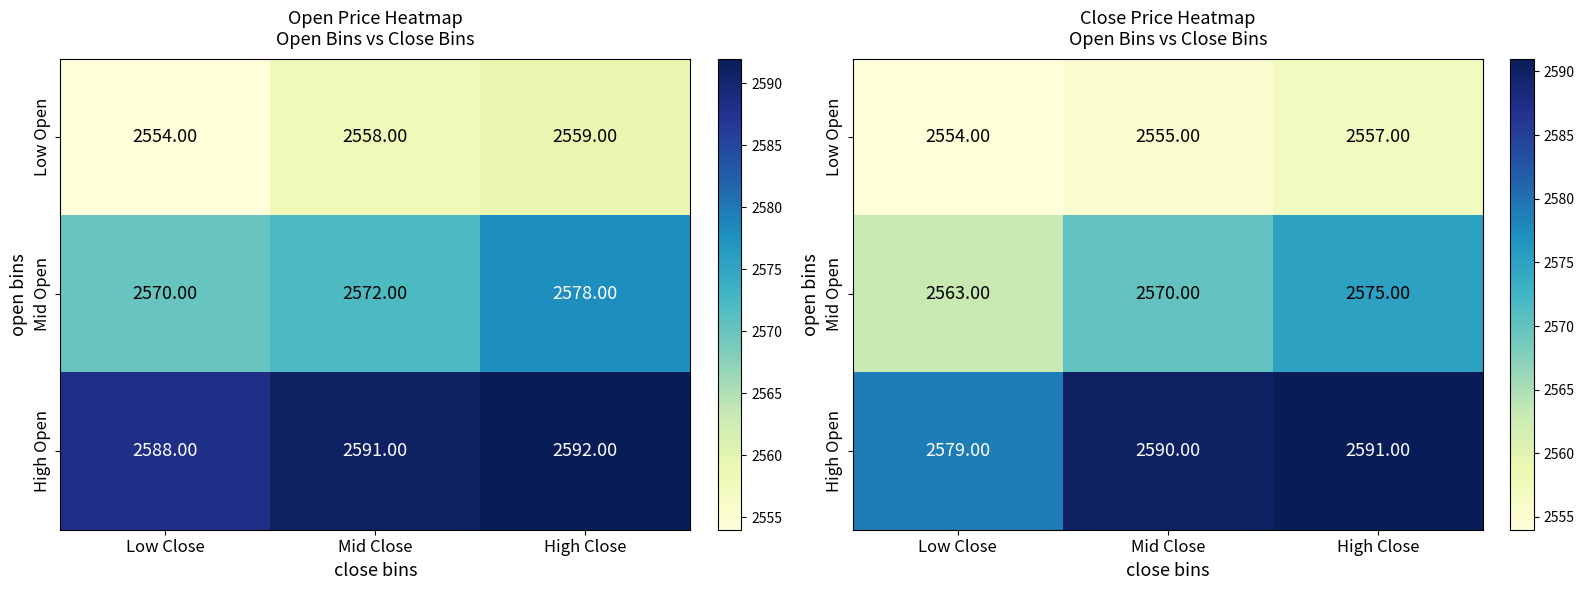

Between Low Close and Mid Close, which series saw the biggest shift?

High Open